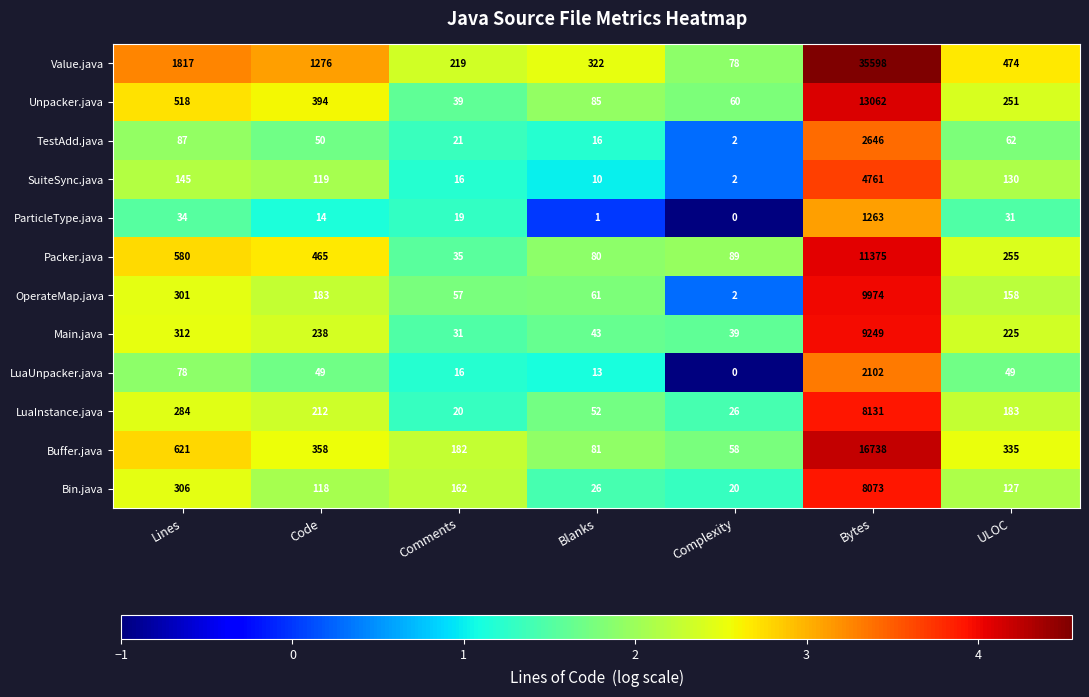

Which series has the widest spread of values?

Value.java